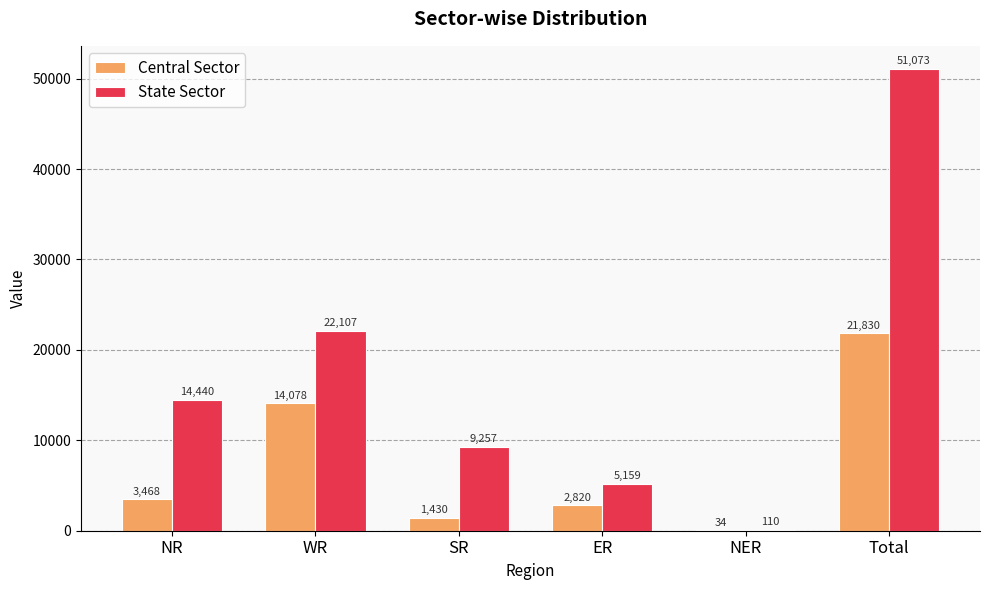

What is the total value across all series at NR?

17908